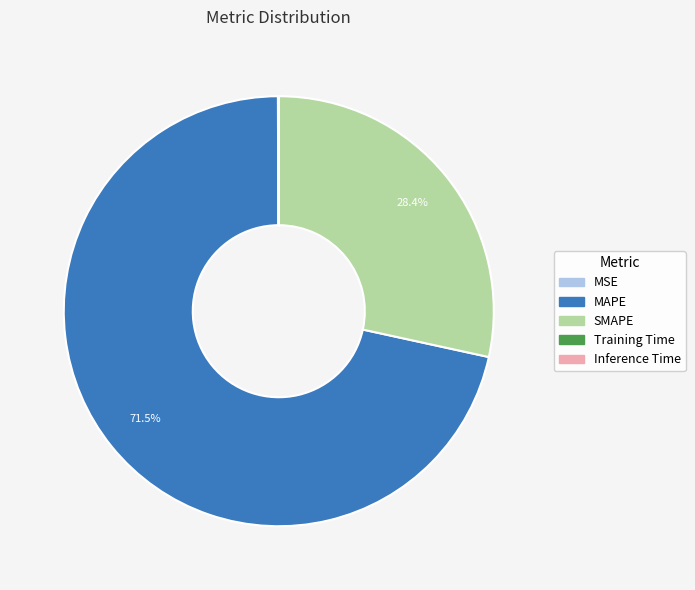

To the nearest percent, what is the average slice percentage?

20%